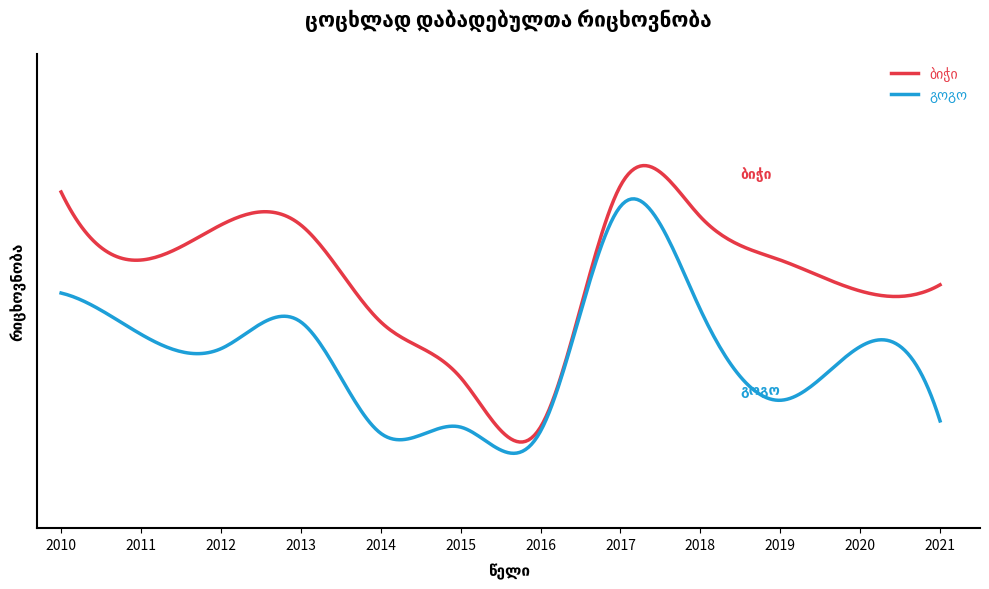

Does the chart display data point markers on the line(s)?

No